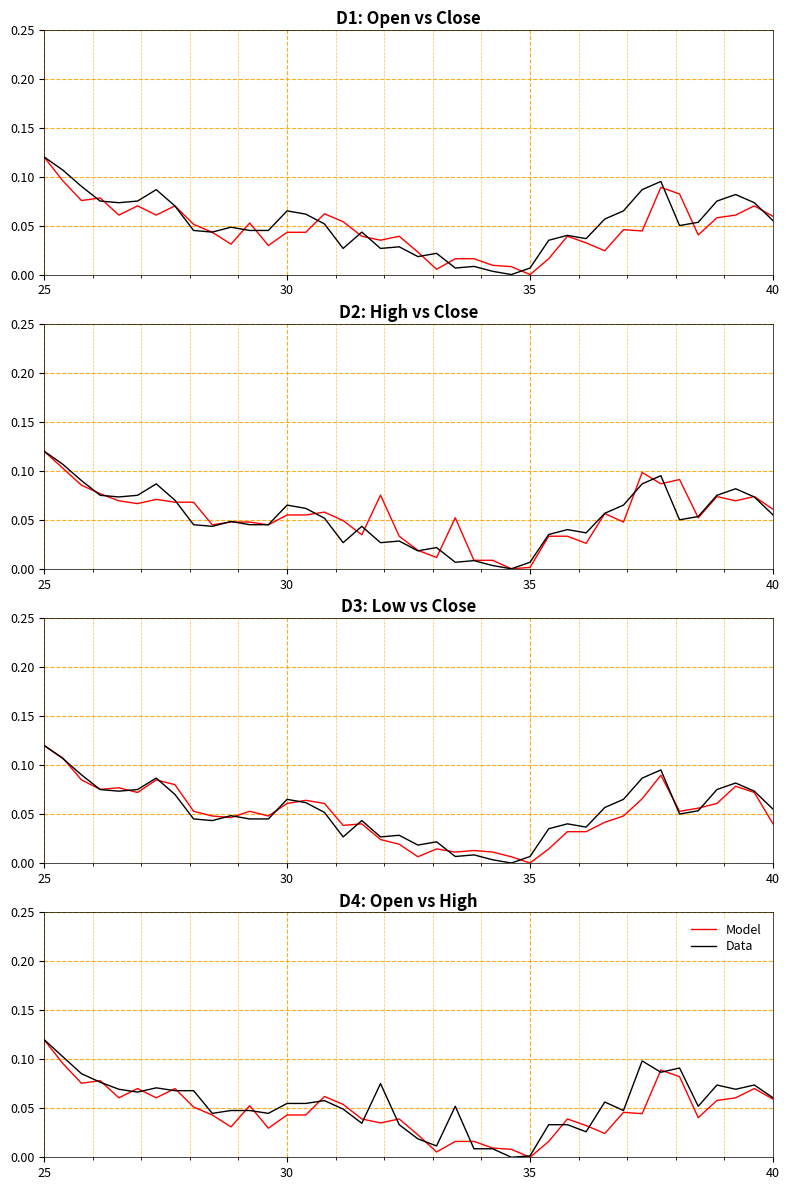

In Model, how many points are lower than both neighbors (excluding endpoints)?

11